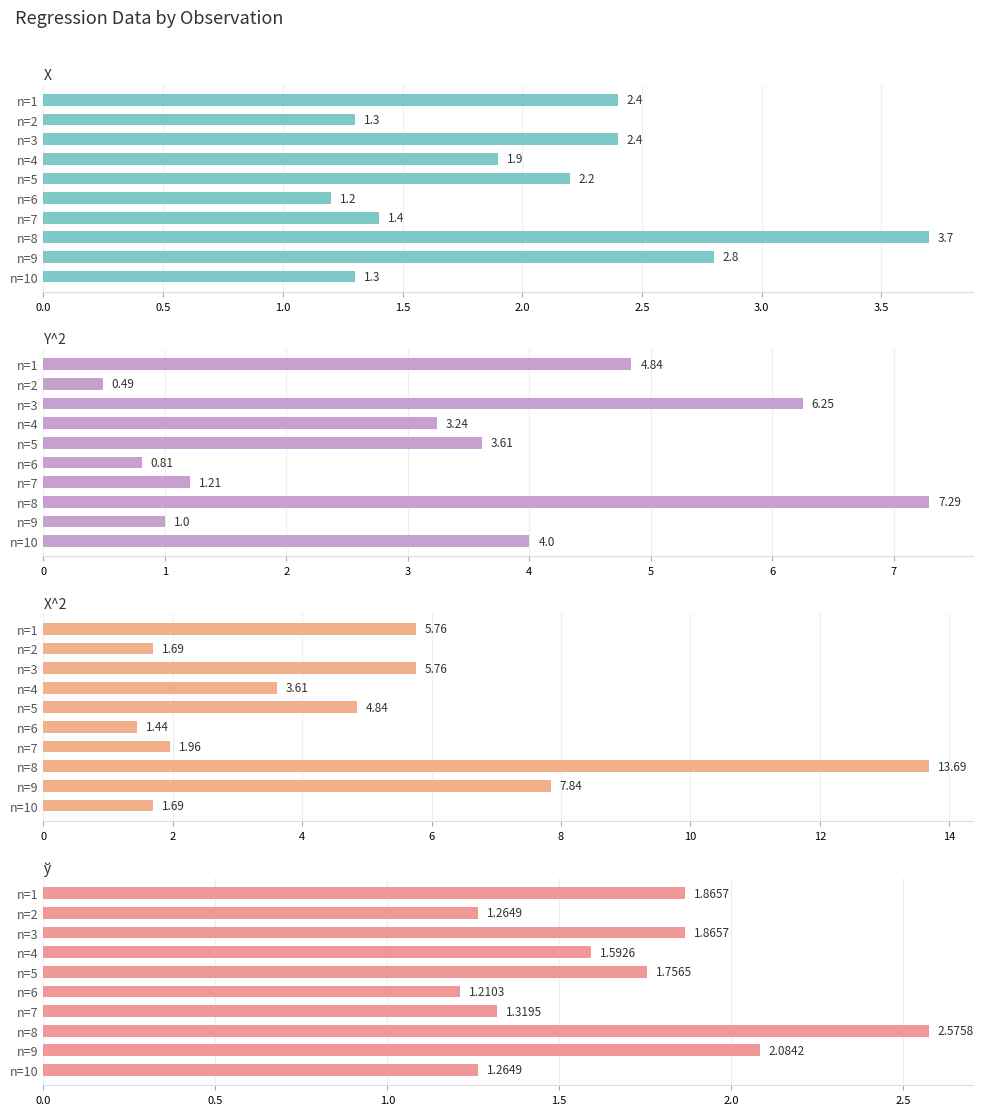

How many values in the X series exceed 2?

5